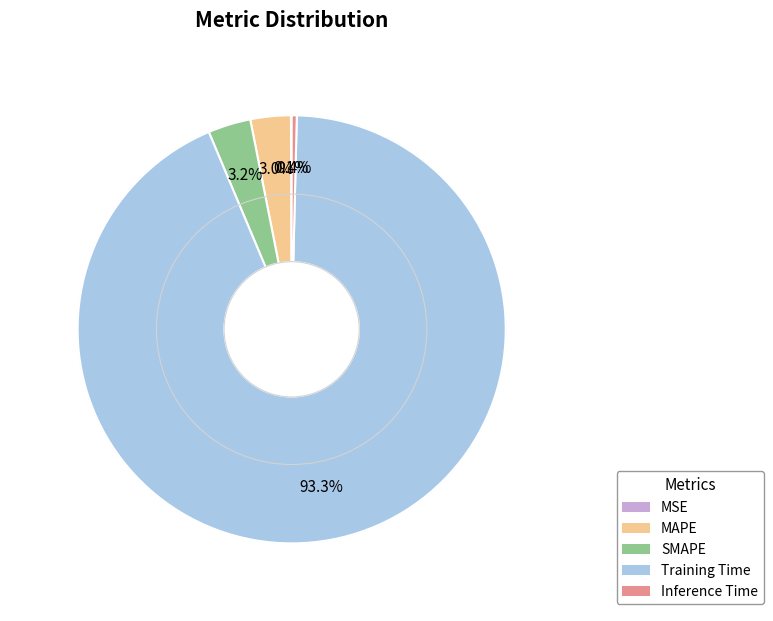

Which category has the biggest portion of the pie?

Training Time